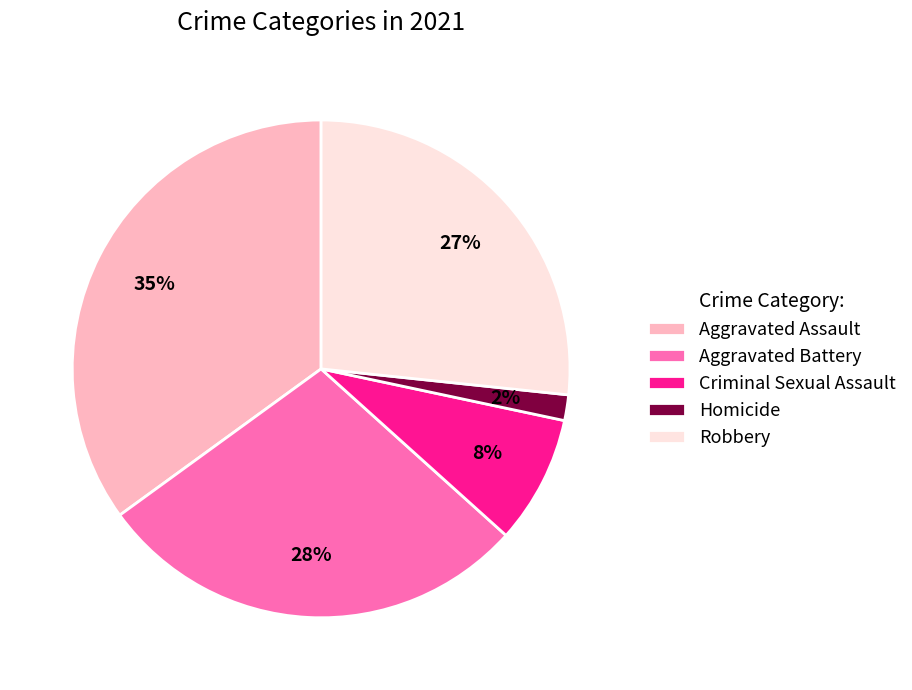

To the nearest percent, what percentage of the pie is Aggravated Assault?

35%